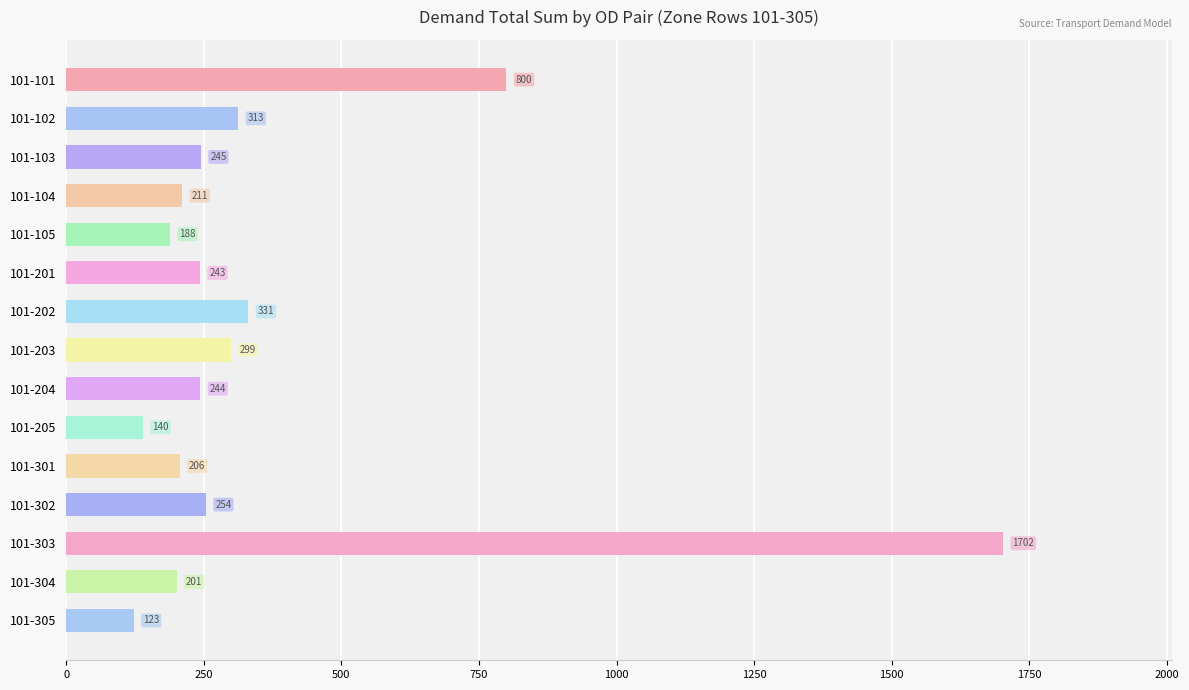

Approximately how many times larger is the value at 101-203 compared to 101-302?

1.2